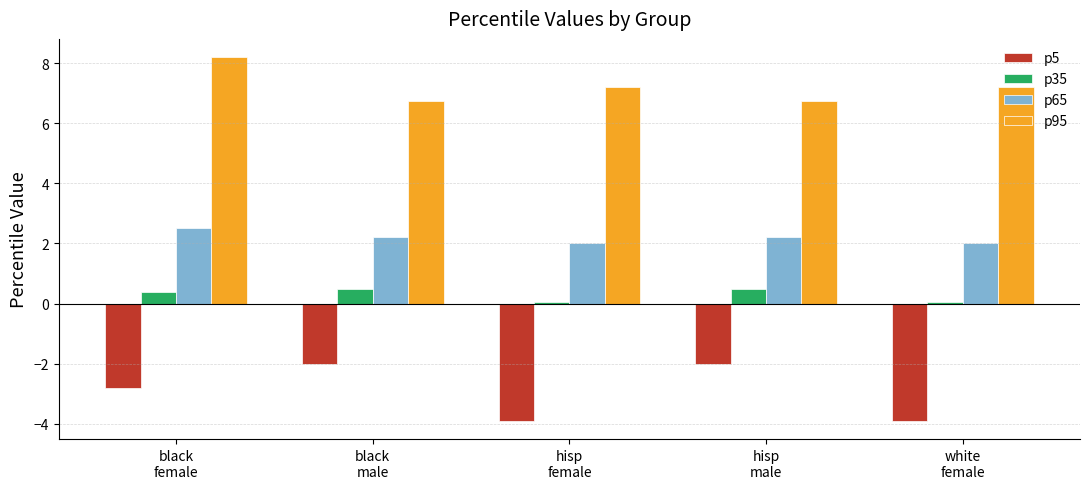

How many groups of bars are there?

5